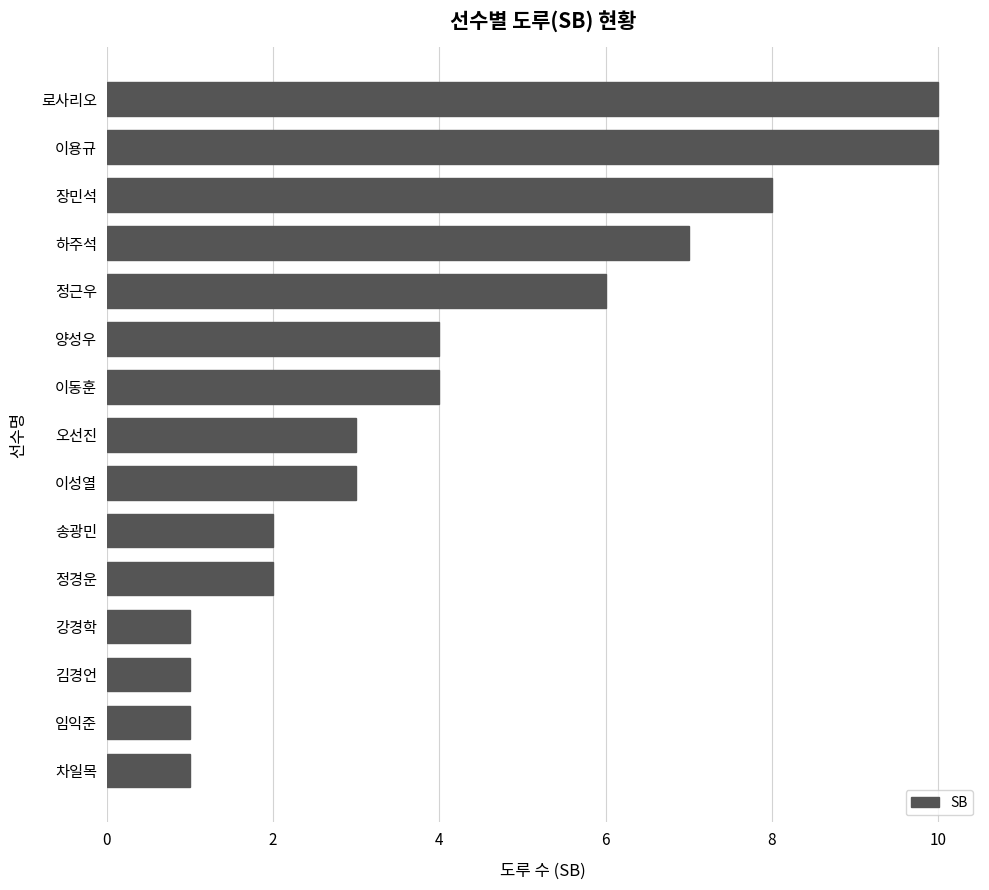

True or false: the data shows 3 at 오선진.

True